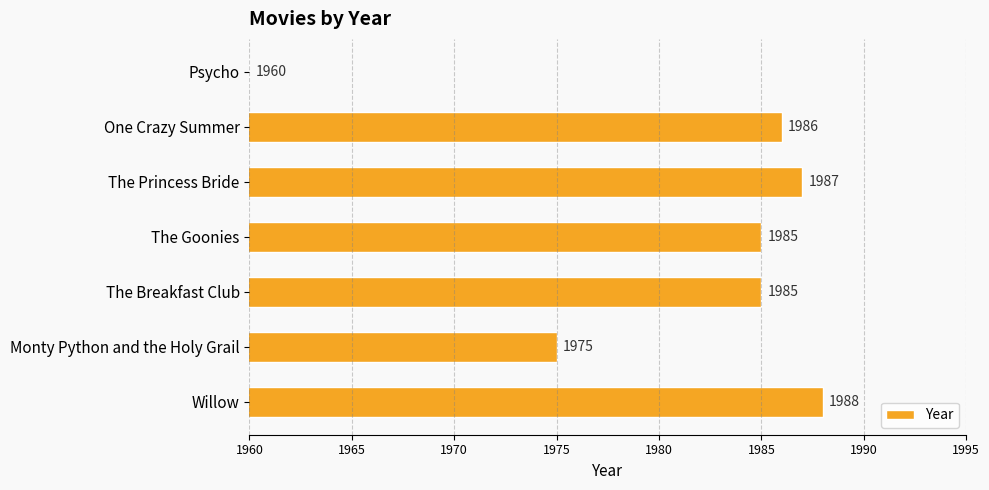

Reading top to bottom, transcribe all the data shown in this chart.

Psycho=1960	One Crazy Summer=1986	The Princess Bride=1987	The Goonies=1985	The Breakfast Club=1985	Monty Python and the Holy Grail=1975	Willow=1988